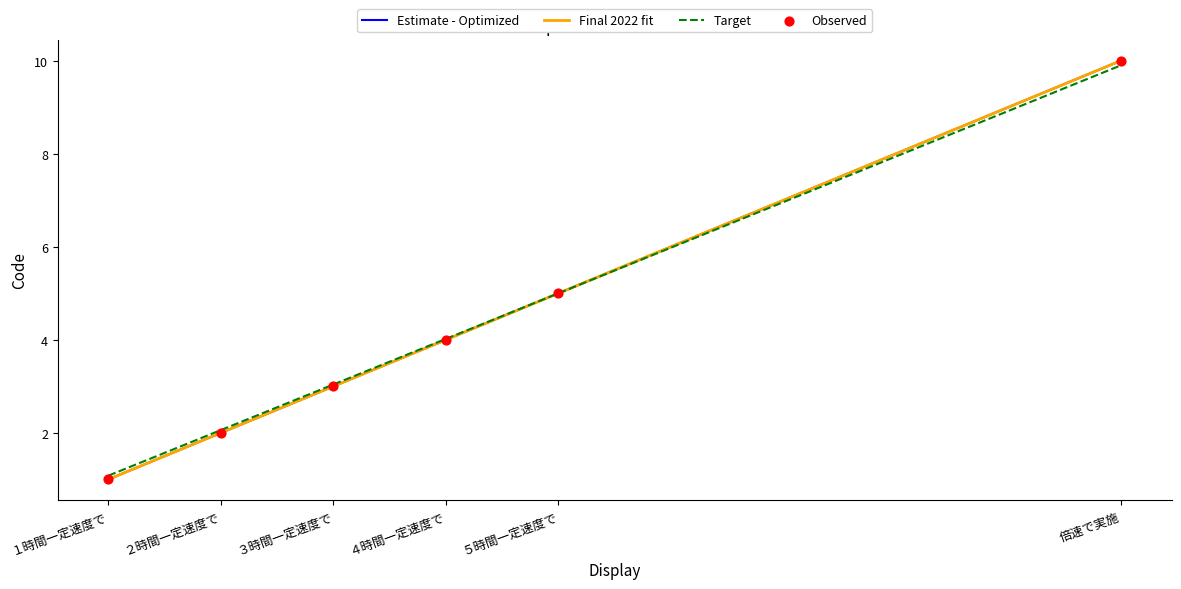

What is the change in value from ２時間一定速度で to 倍速で実施?

+8